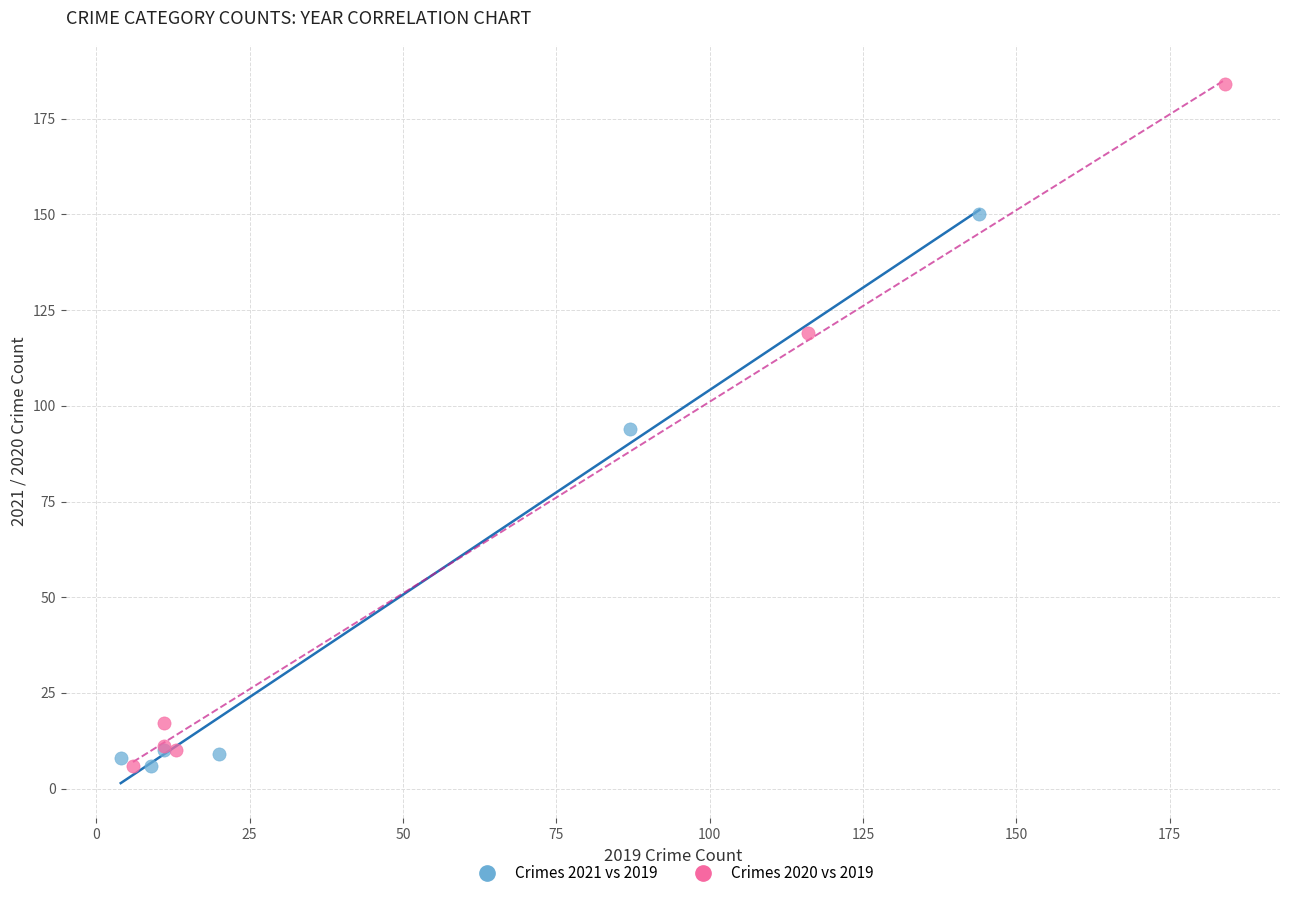

Which series has the widest spread of Y values?

Crimes 2020 vs 2019